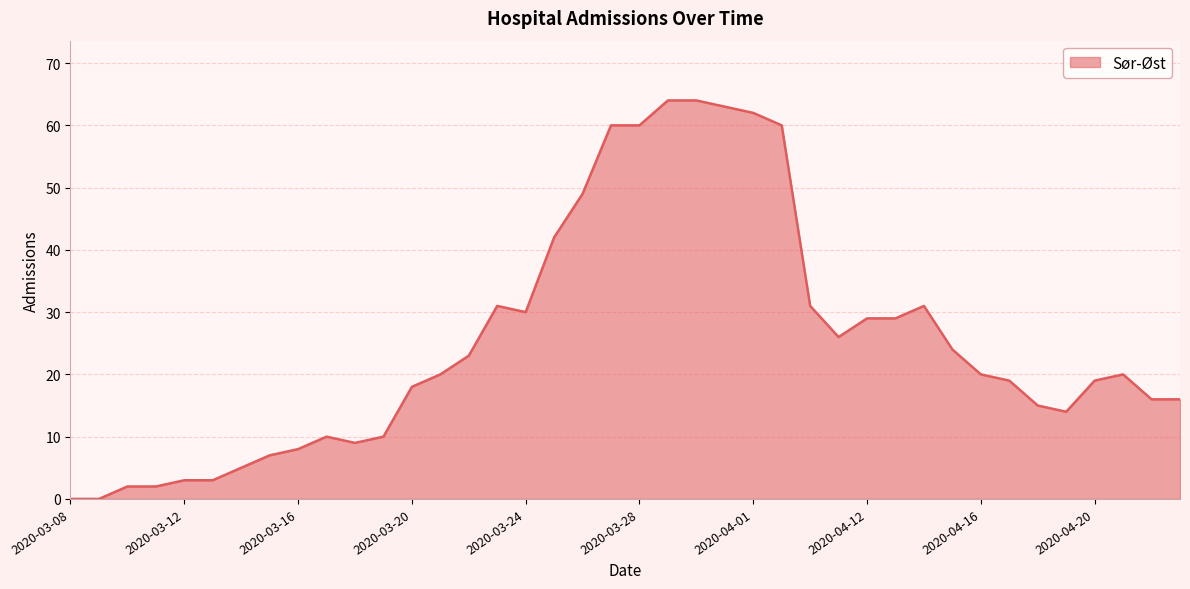

How many values are below 20?

19